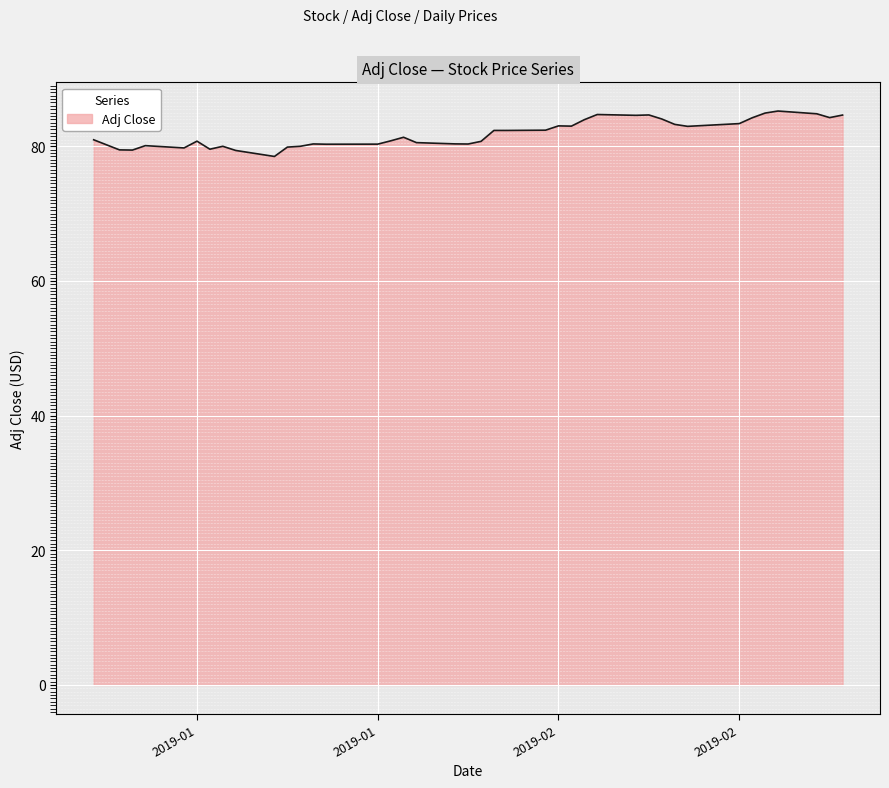

What is the greatest value displayed?

85.2